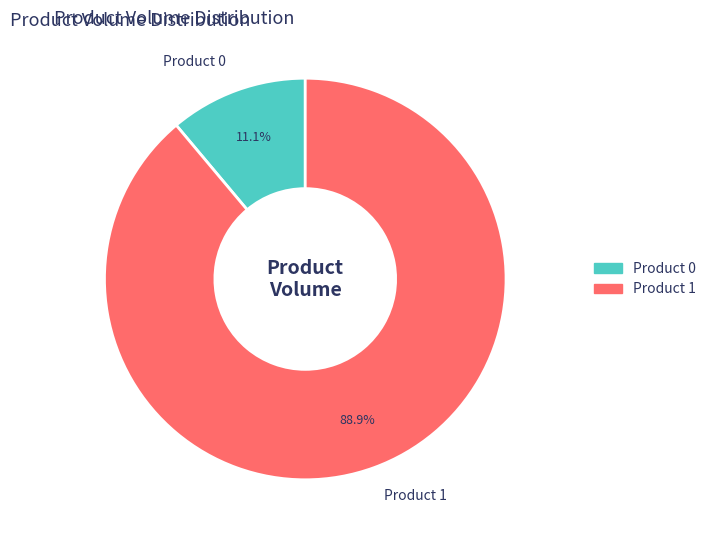

Is it true that Product 0 is 3% of the pie?

False